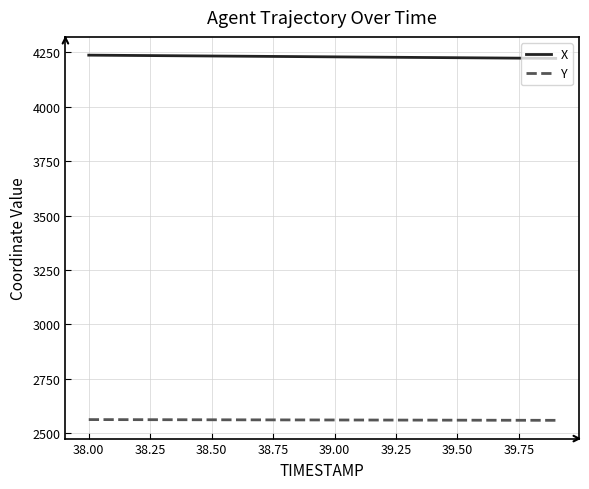

List the series in order of their overall mean, highest first.

X, Y